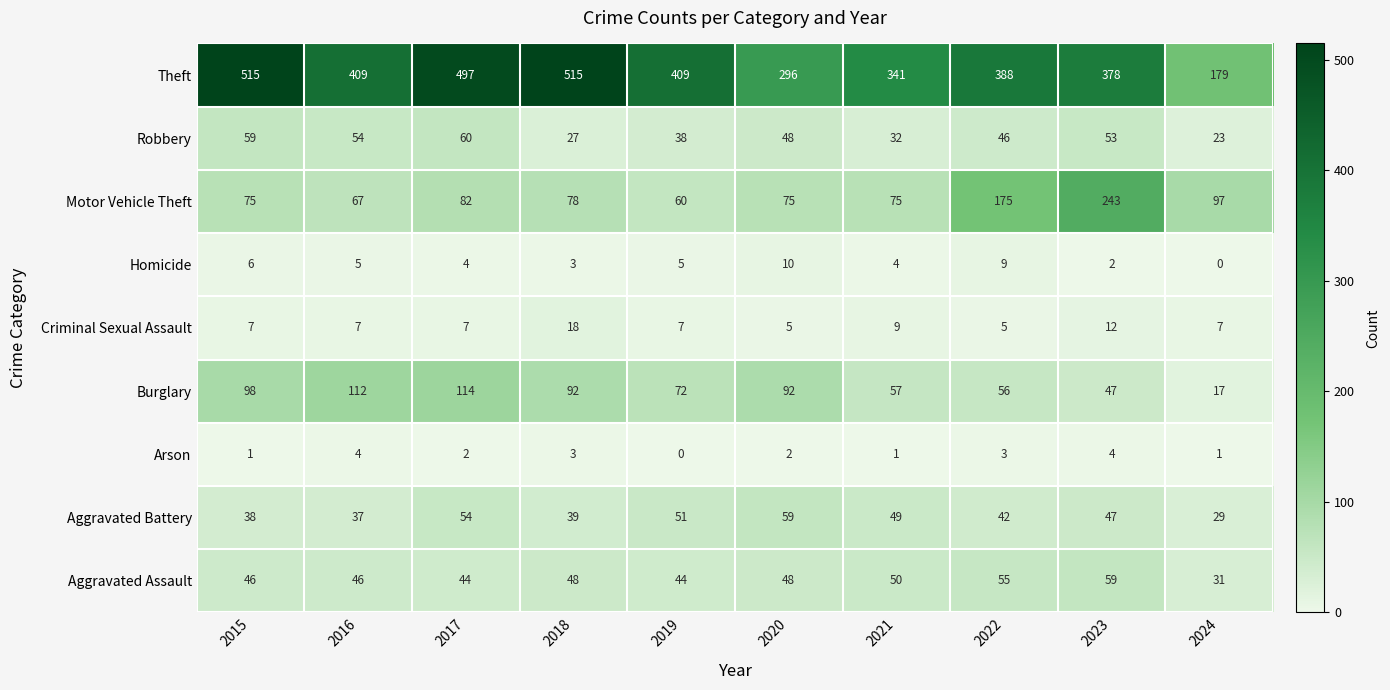

Which category has the lowest value in the Motor Vehicle Theft series?

2019